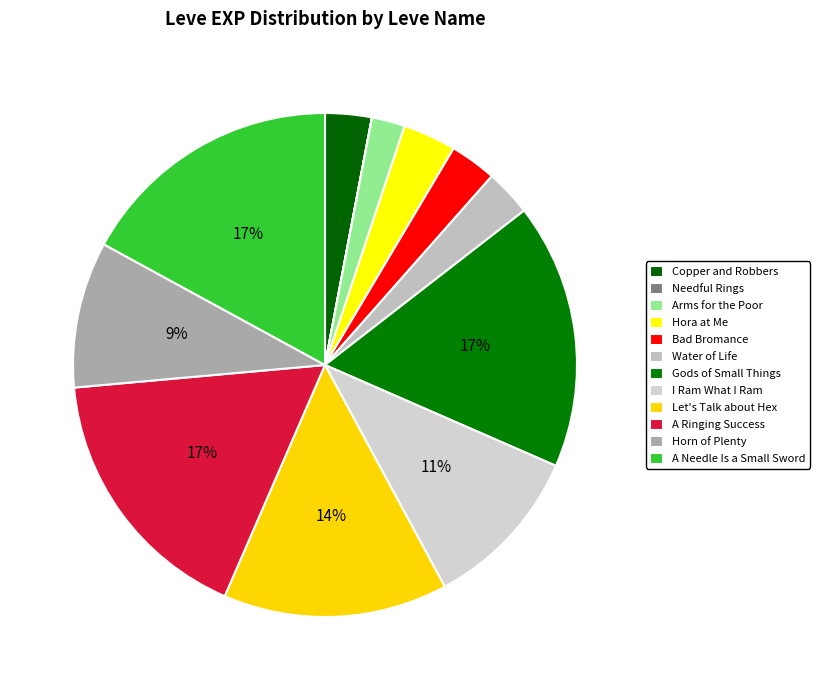

To the nearest percent, what is the difference between the Water of Life and A Ringing Success slice percentages?

14%